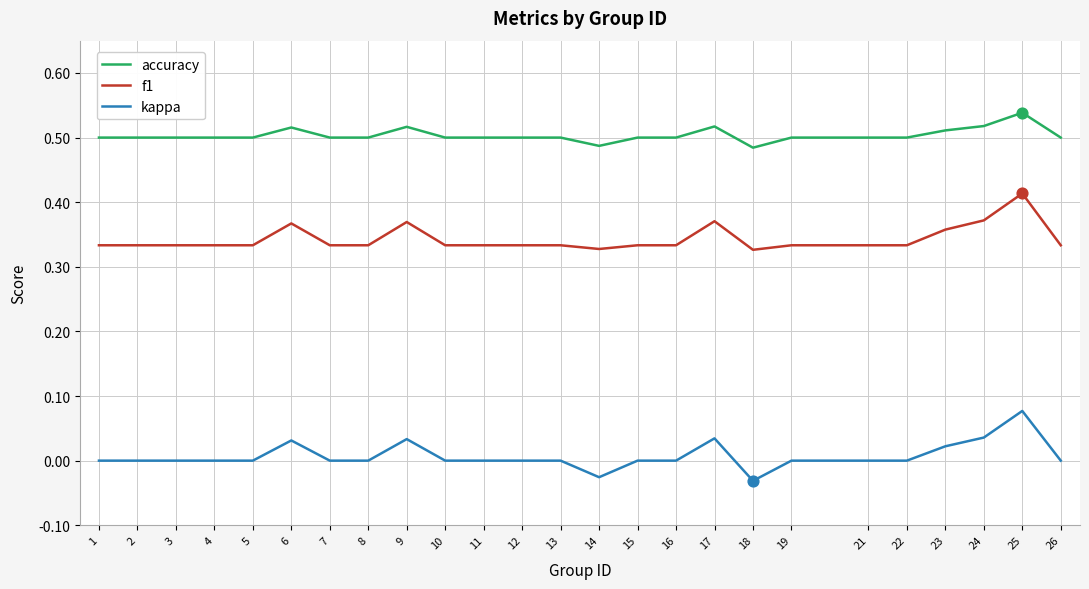

What is the total value across all series at 6?

0.9